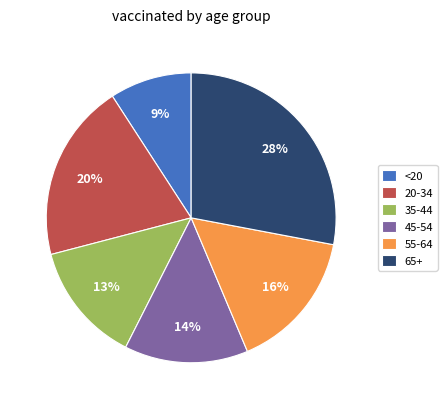

Count the number of slices in the pie.

6